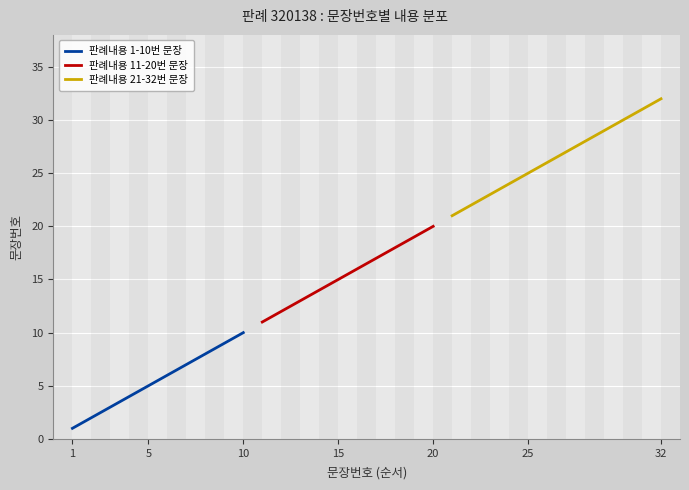

What is the difference between the values at 3 and 26?

23